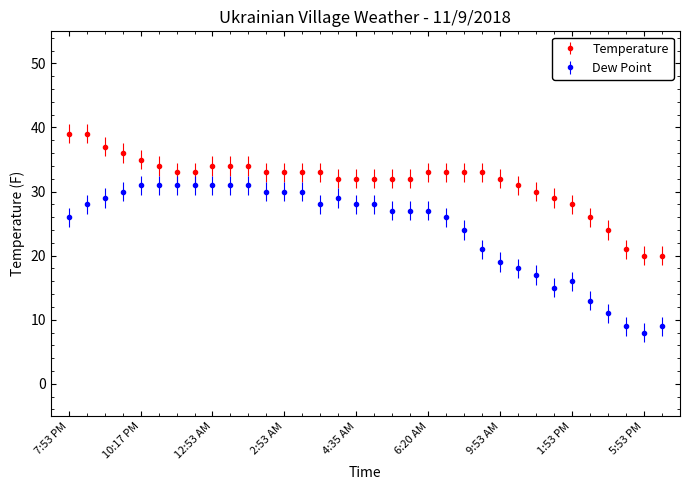

Rank the series by their maximum value, from highest to lowest.

Temperature, Dew Point